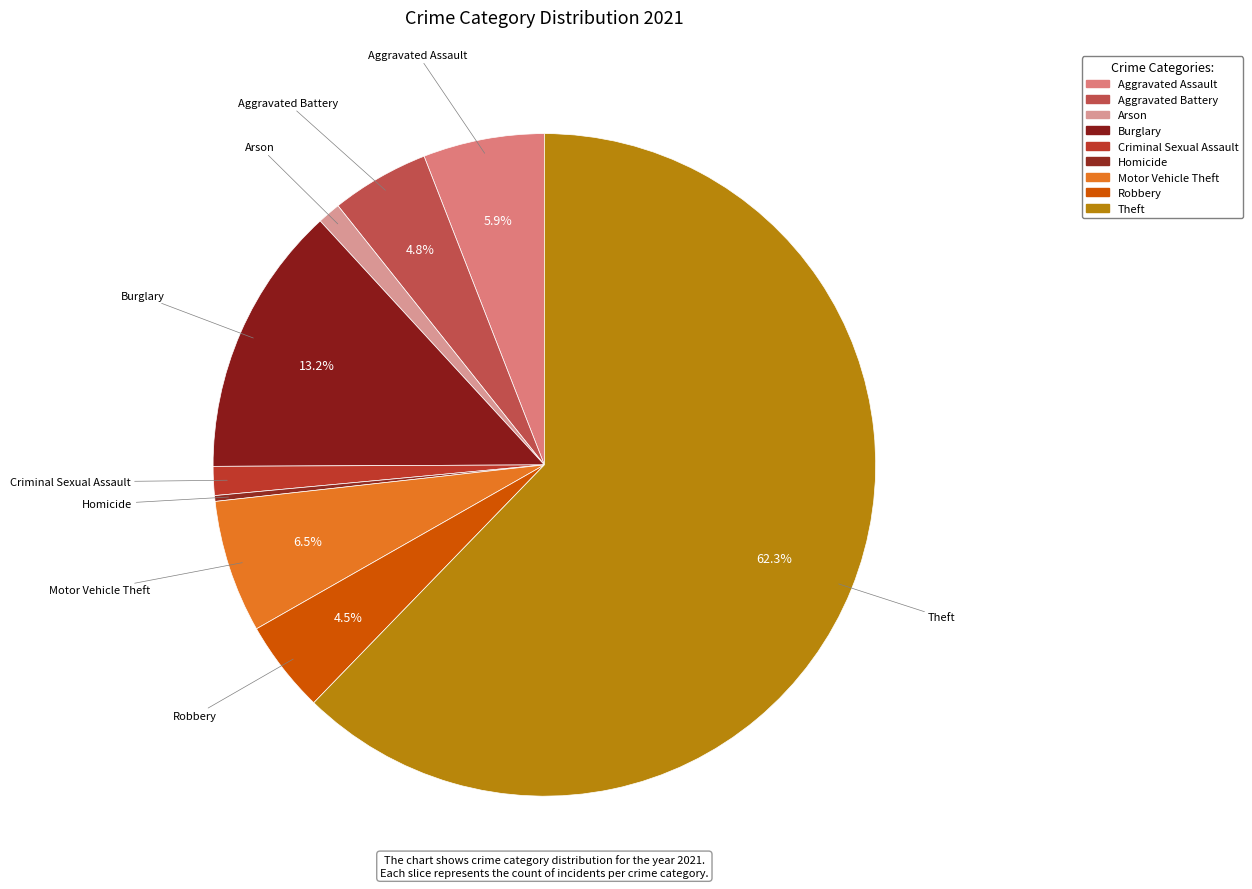

What is the majority slice?

Theft